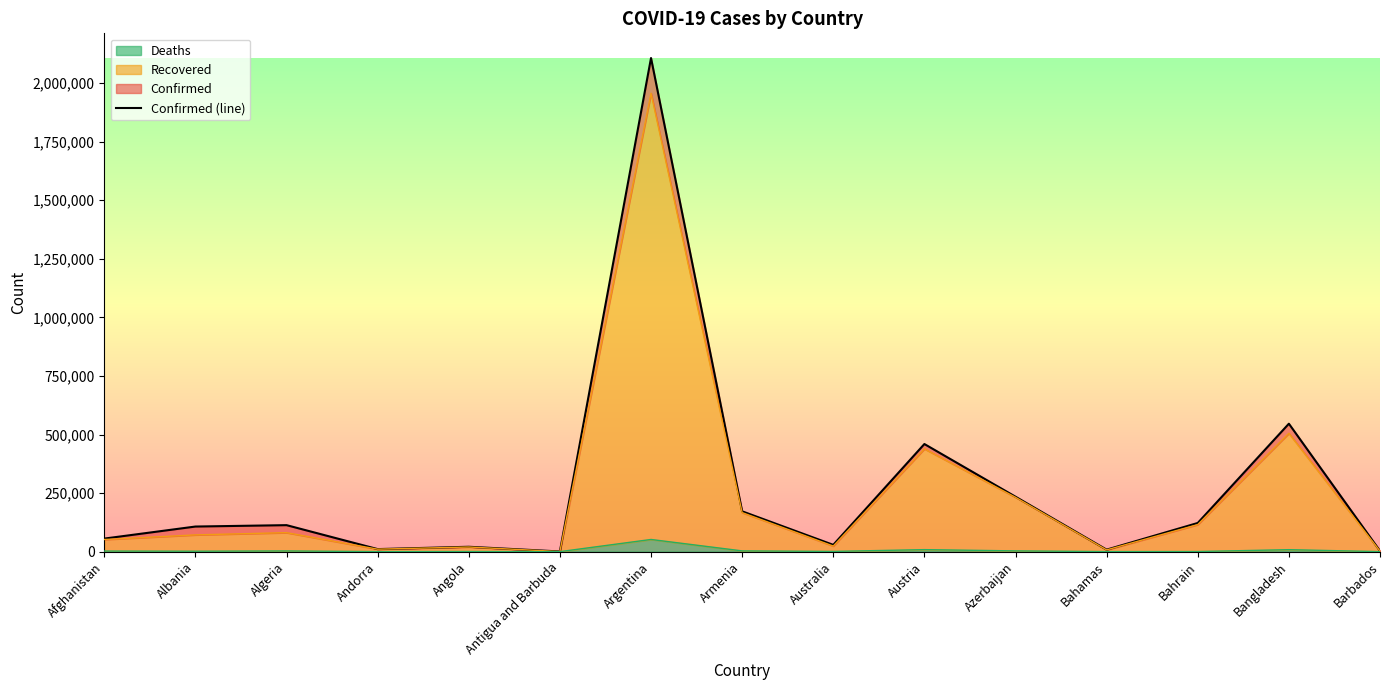

List the labels in order of value, largest first.

Argentina, Bangladesh, Austria, Azerbaijan, Armenia, Bahrain, Algeria, Albania, Afghanistan, Australia, Angola, Andorra, Bahamas, Barbados, Antigua and Barbuda